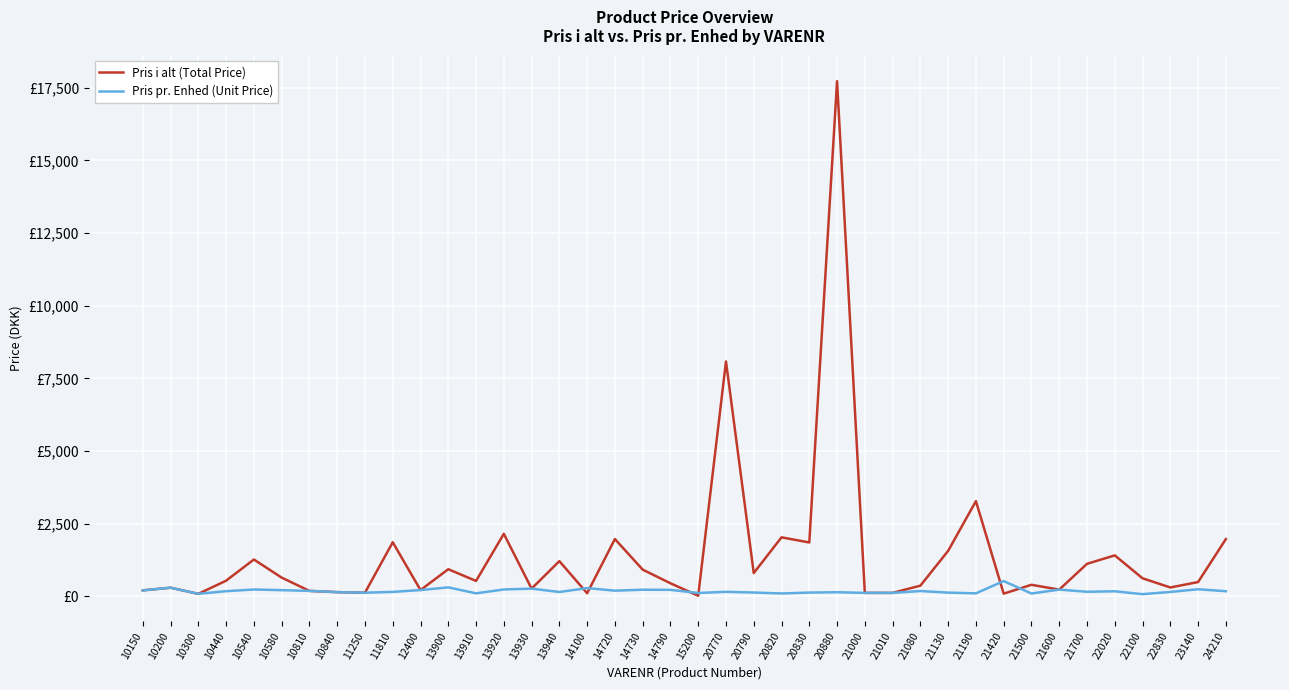

What are all the series names shown in the legend?

Pris i alt (Total Price), Pris pr. Enhed (Unit Price)